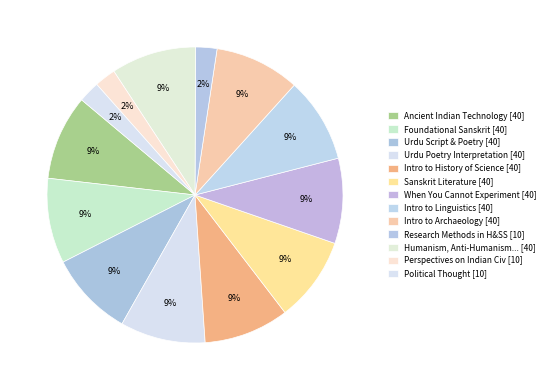

How many slices are in this pie chart?

13